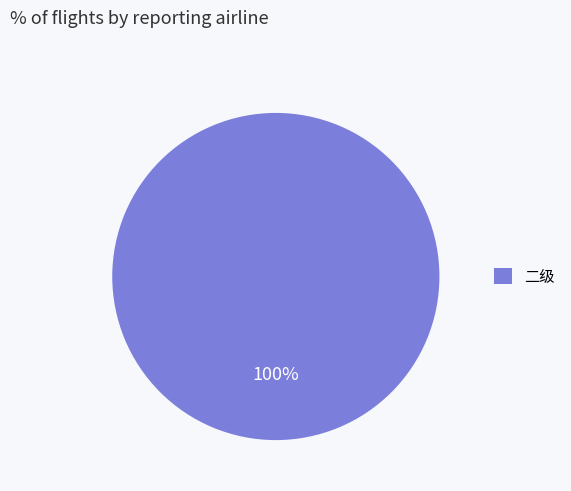

To the nearest percent, what portion does 二级 represent?

100%